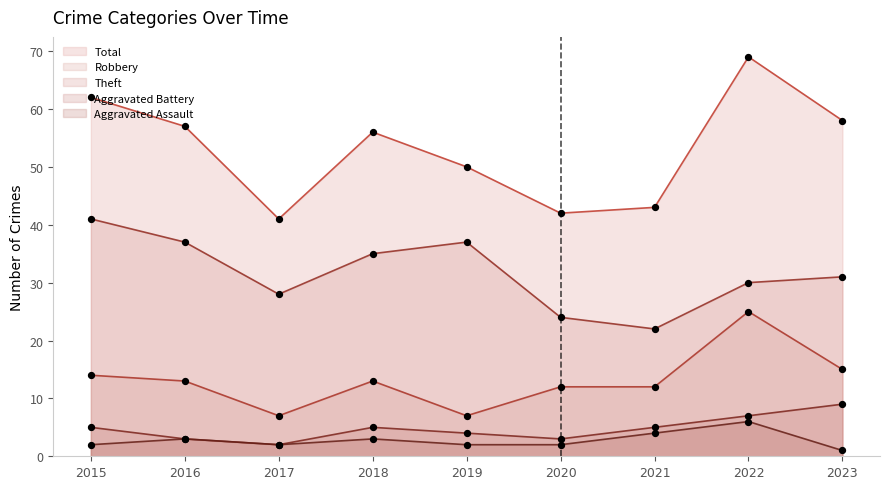

Which series contains the lowest Y value?

Aggravated Assault